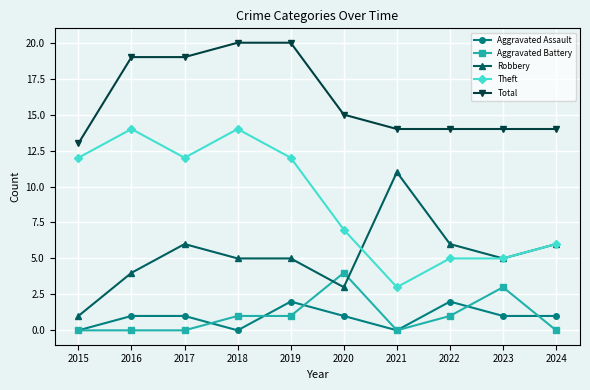

Reading left to right, transcribe all the data shown in this chart.

Aggravated Assault: 0	1	1	0	2	1	0	2	1	1
Aggravated Battery: 0	0	0	1	1	4	0	1	3	0
Robbery: 1	4	6	5	5	3	11	6	5	6
Theft: 12	14	12	14	12	7	3	5	5	6
Total: 13	19	19	20	20	15	14	14	14	14